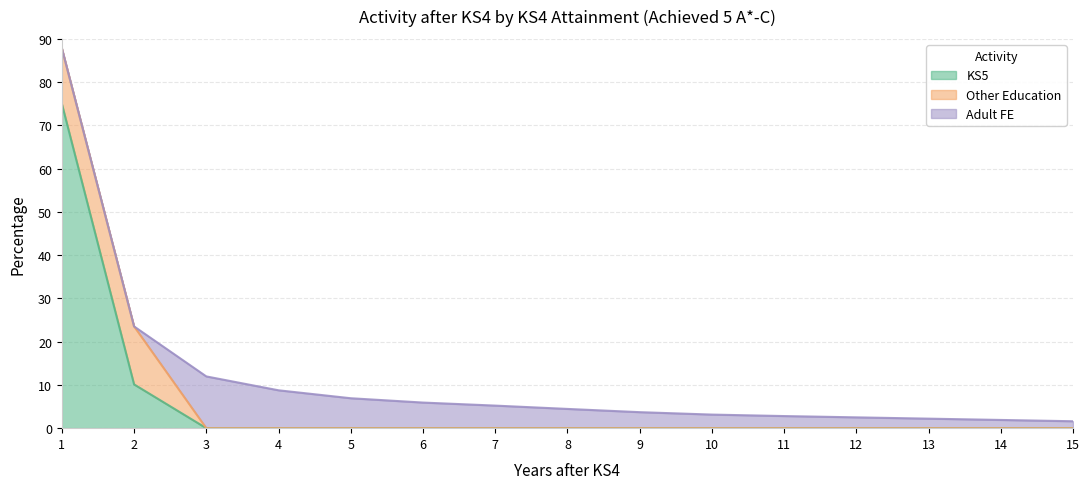

What is the greatest value displayed?

75.0